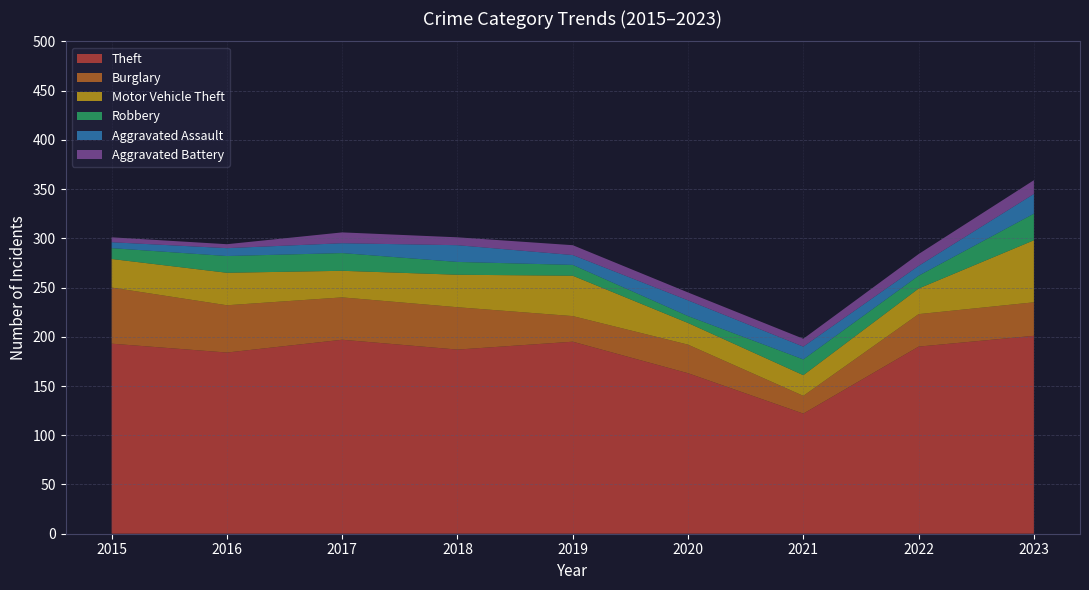

Reading right to left, extract all data points from this chart.

Theft: 2023=201	2022=190	2021=122	2020=163	2019=195	2018=187	2017=197	2016=184	2015=193
Burglary: 2023=34	2022=33	2021=18	2020=29	2019=26	2018=43	2017=43	2016=48	2015=57
Motor Vehicle Theft: 2023=63	2022=26	2021=21	2020=22	2019=41	2018=33	2017=27	2016=33	2015=29
Robbery: 2023=27	2022=13	2021=16	2020=7	2019=11	2018=13	2017=18	2016=17	2015=11
Aggravated Assault: 2023=20	2022=10	2021=13	2020=16	2019=10	2018=17	2017=10	2016=8	2015=6
Aggravated Battery: 2023=14	2022=12	2021=8	2020=8	2019=10	2018=8	2017=11	2016=4	2015=5